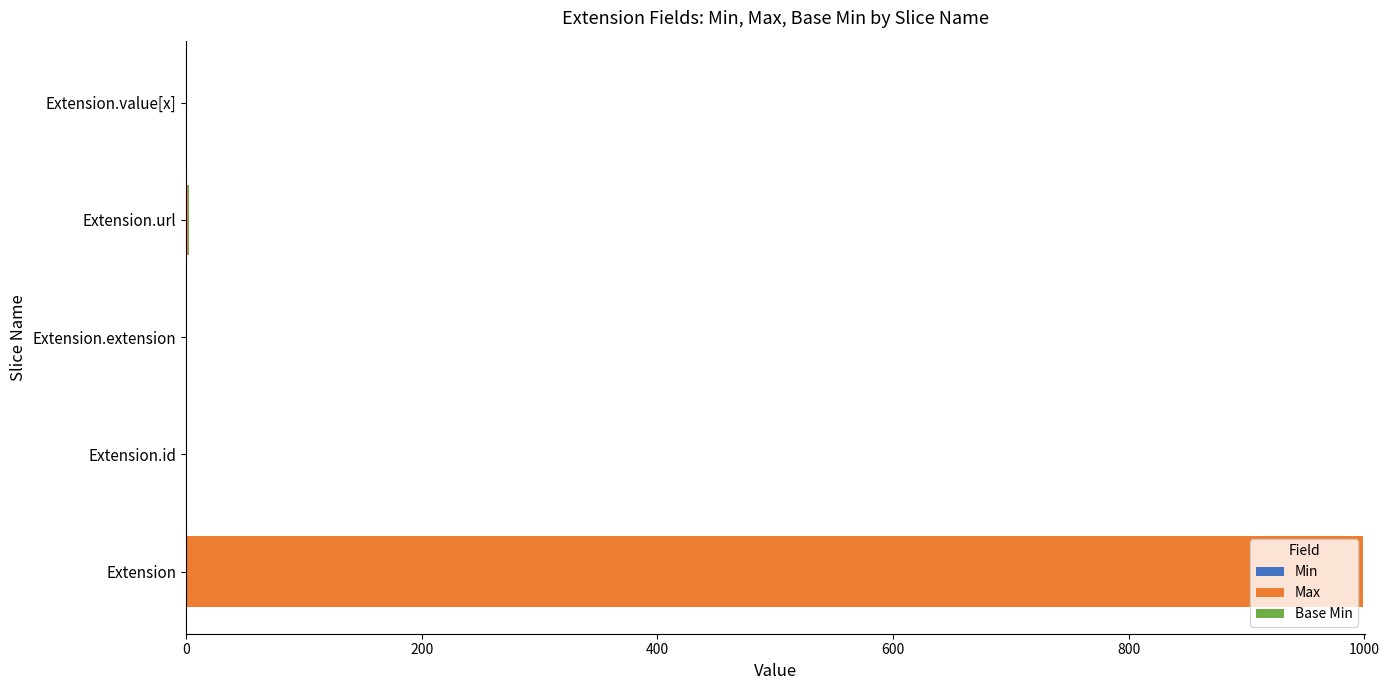

At which category is the sum across all series the highest?

Extension